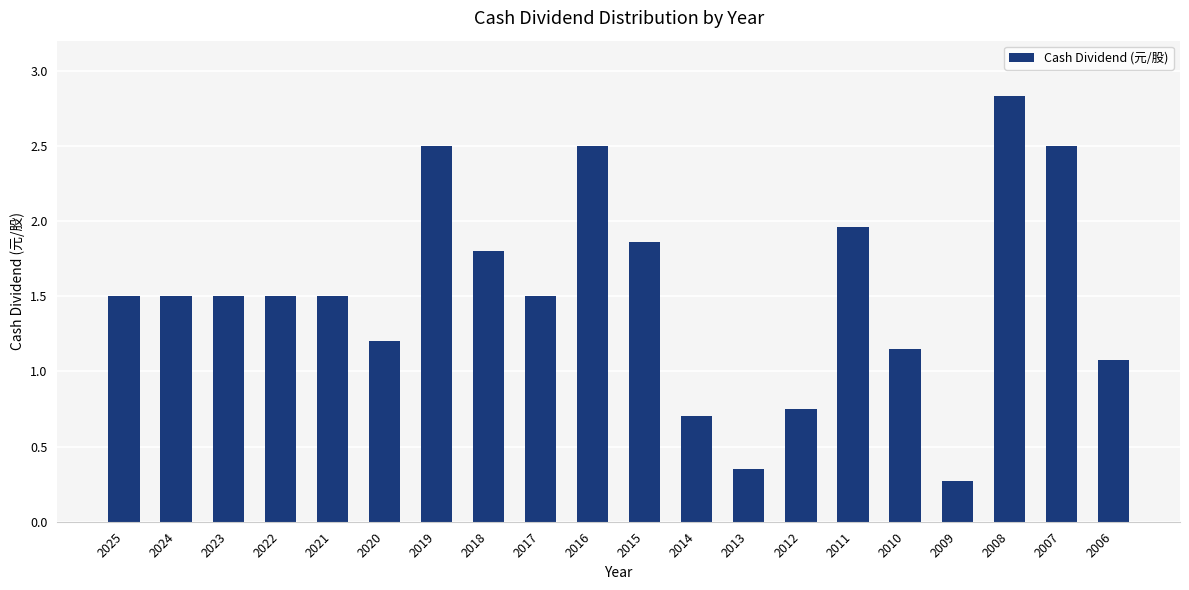

What is the sum of all values?

30.5